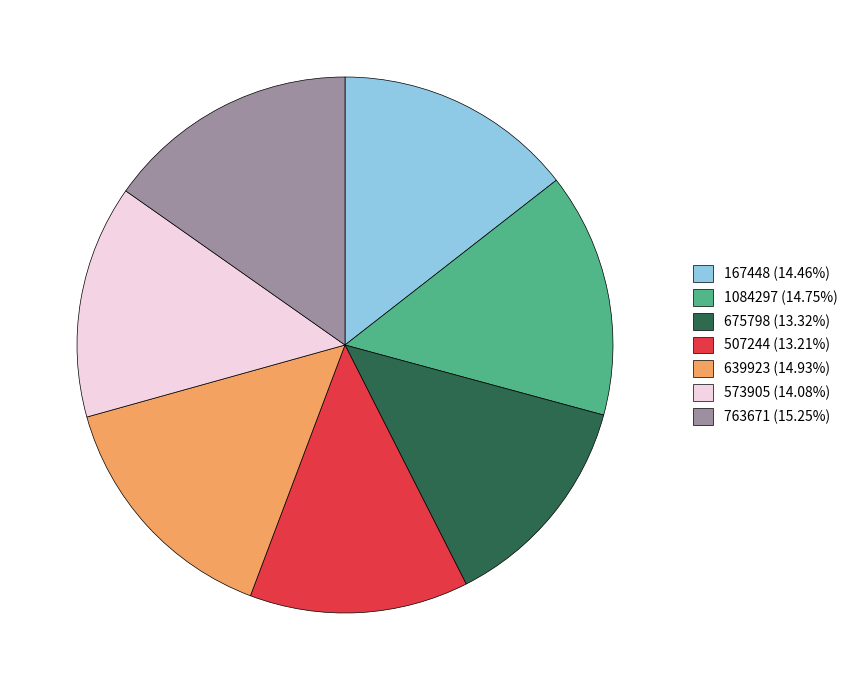

Is the sum of 167448 (14.46%) and 507244 (13.21%) greater than half?

No